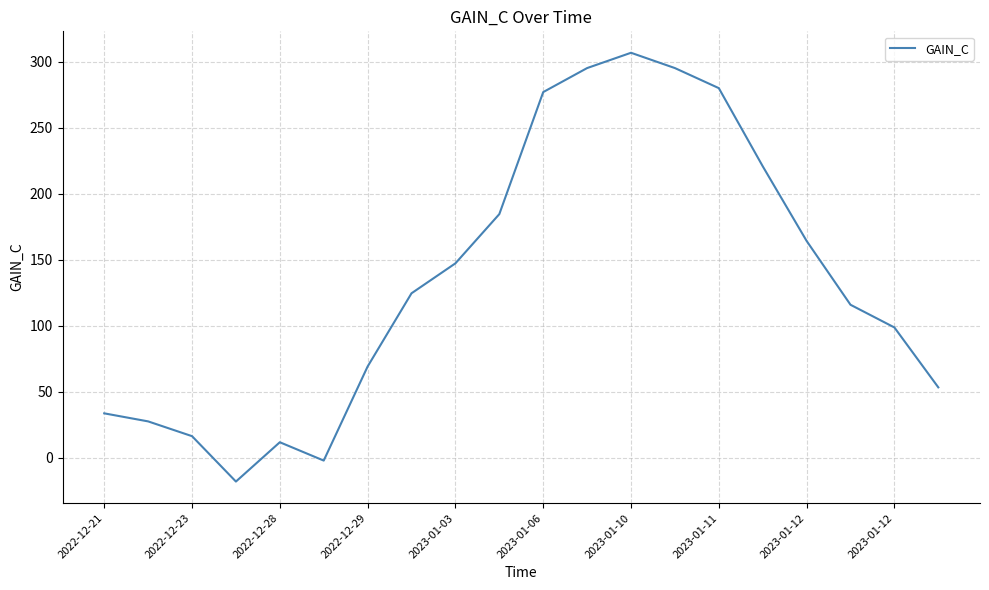

What is the minimum value shown in the chart?

-18.2